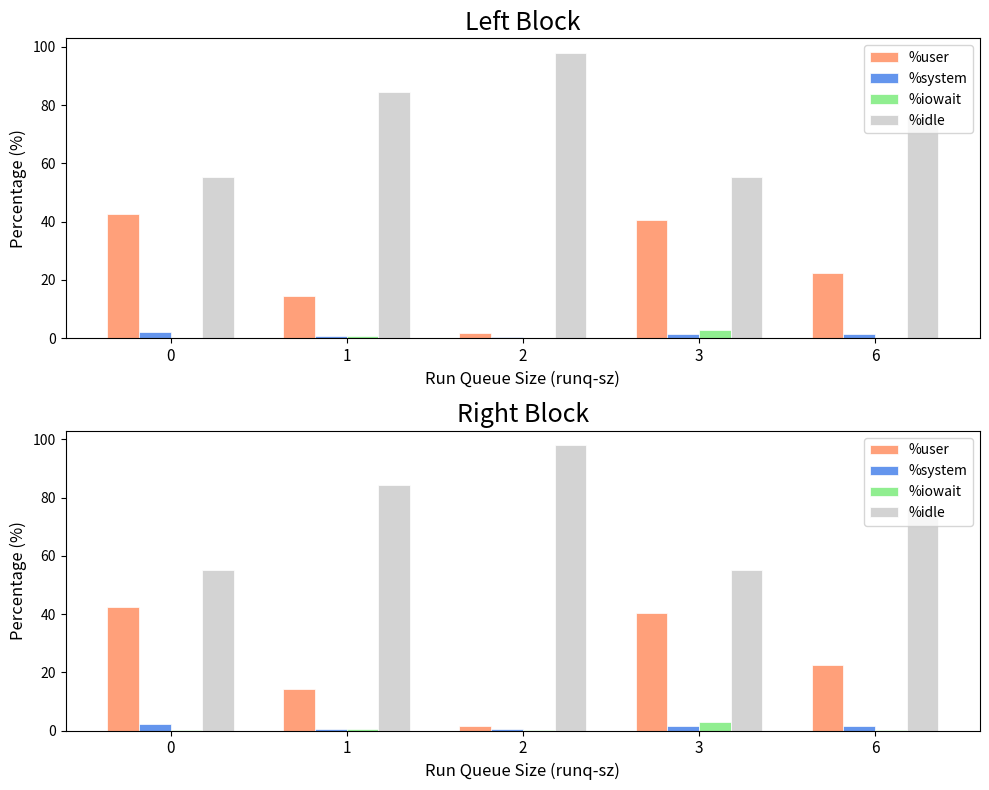

Which label corresponds to the largest value in the chart?

2